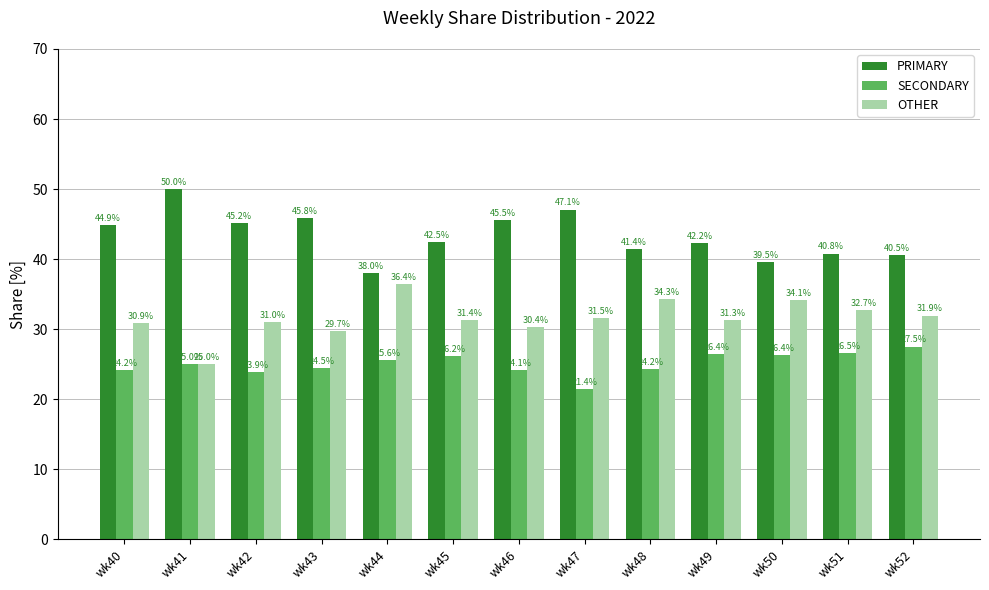

At wk44, list the series in order from smallest to largest.

SECONDARY, OTHER, PRIMARY